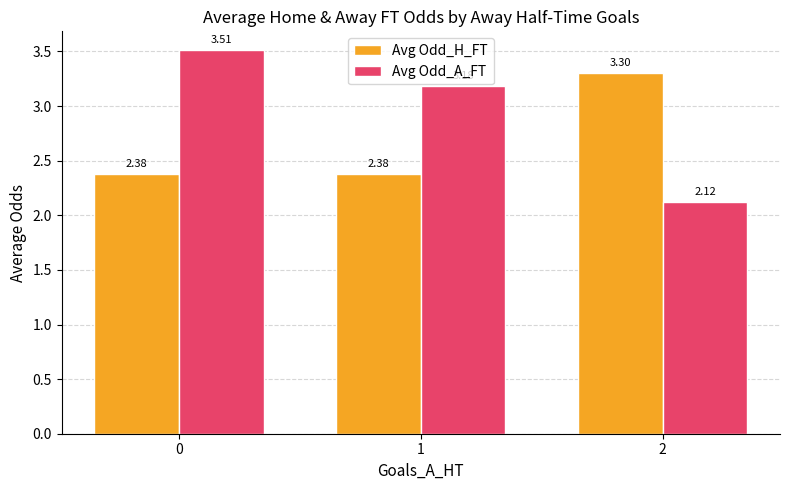

Which series has the largest total across all categories?

Avg Odd_A_FT